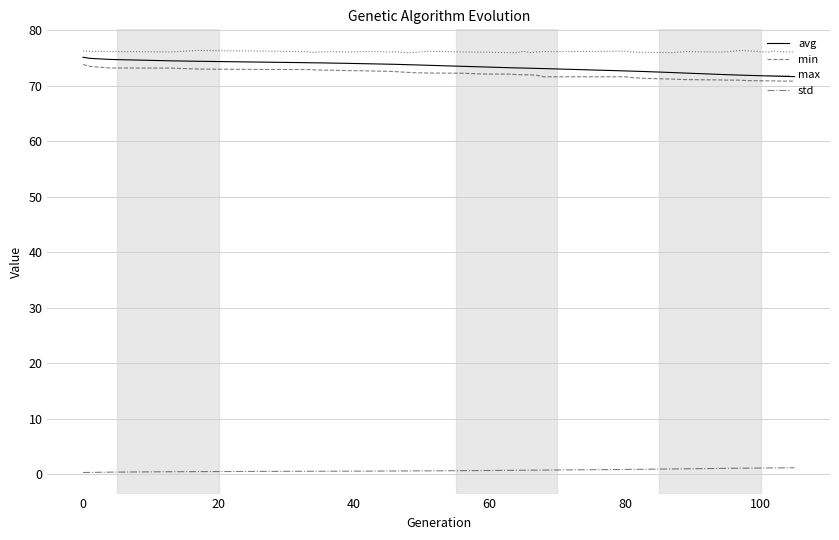

What is the maximum value shown in the chart?

76.4